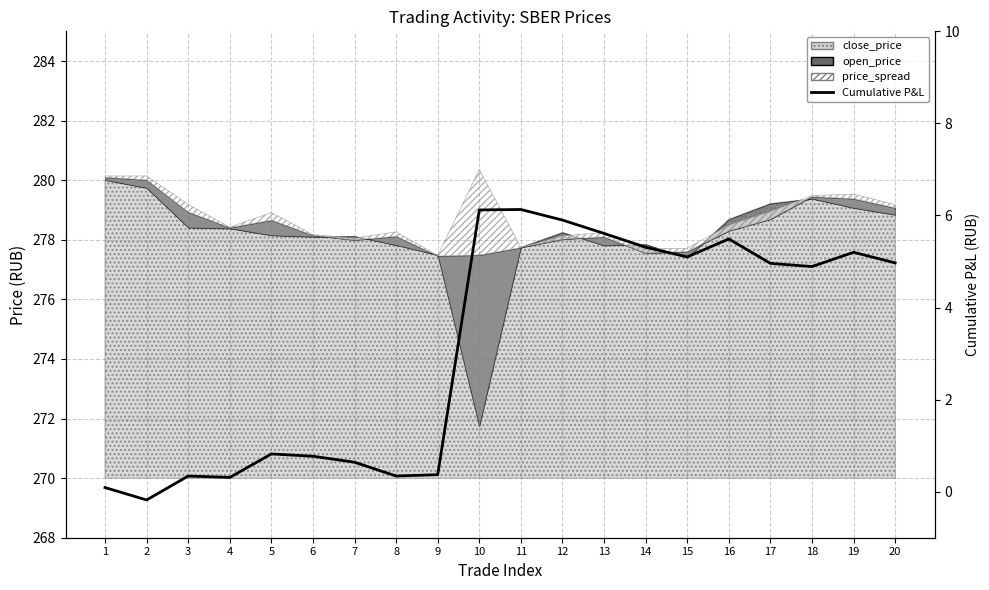

What is the change in value from 8 to 14?

+5.0